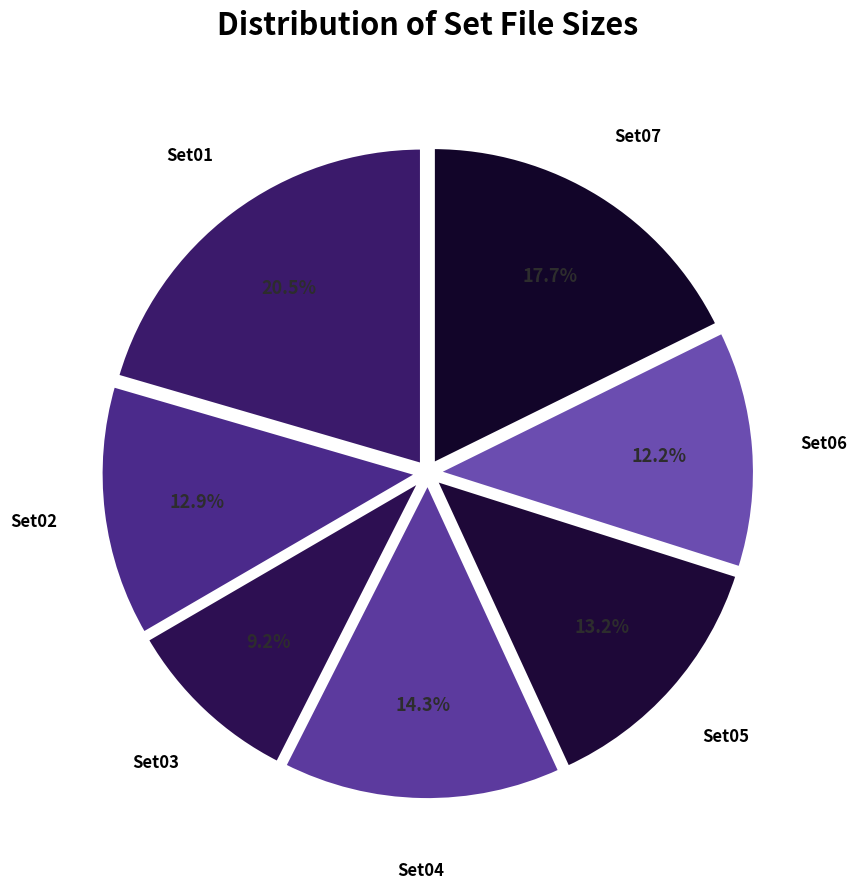

To the nearest percent, what is the difference between the largest and smallest slice percentages?

11%